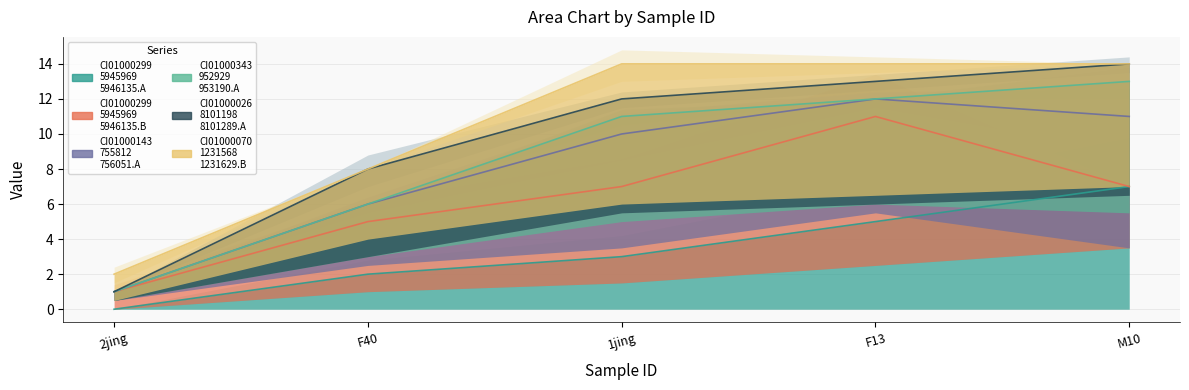

What is the greatest value displayed?

7